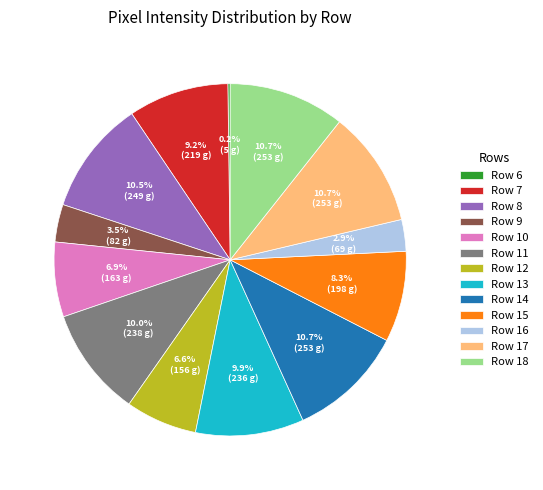

To the nearest percent, what is the difference between the largest and smallest slice percentages?

10%